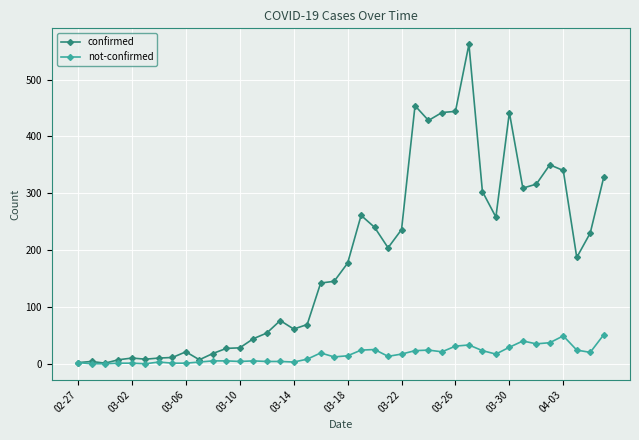

Which series has the largest total across all categories?

confirmed